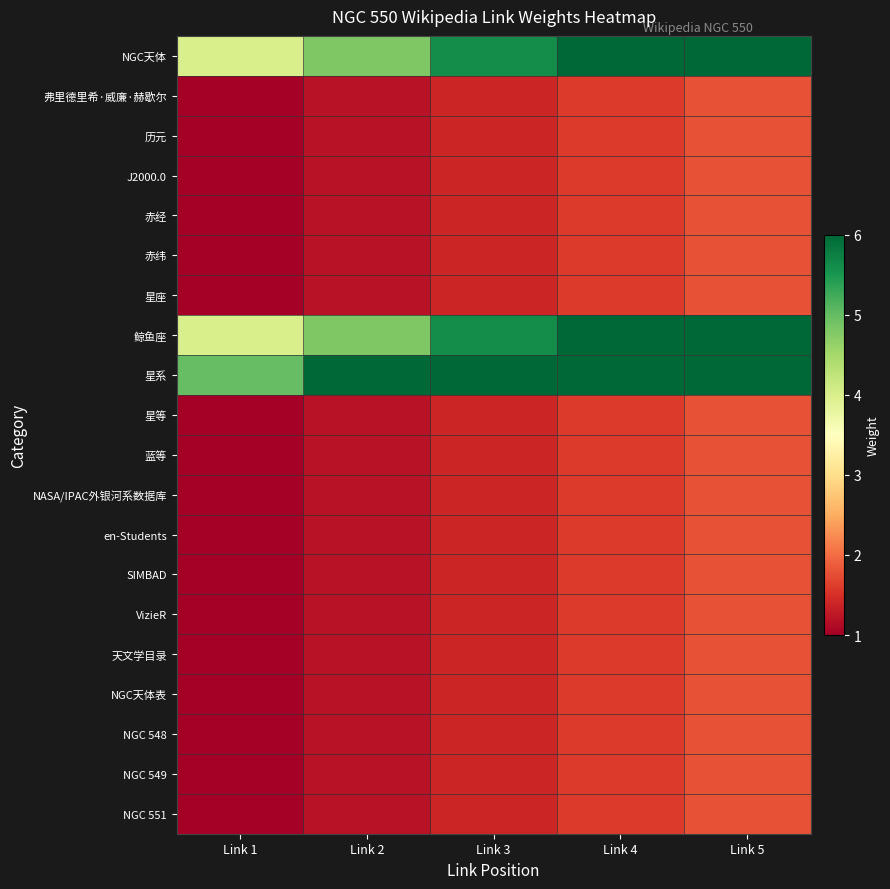

At which category does the chart reach its peak across all series?

Link 4